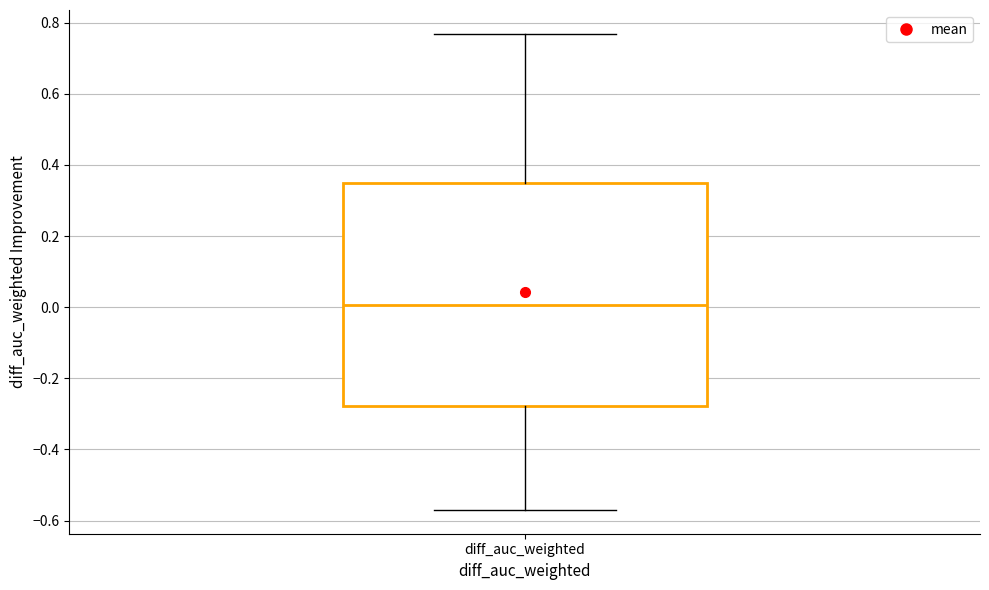

Where is the upper edge of the box for diff_auc_weighted on the y-axis? The values are not printed on the chart, so give them approximately, as read against the axis.

0.34